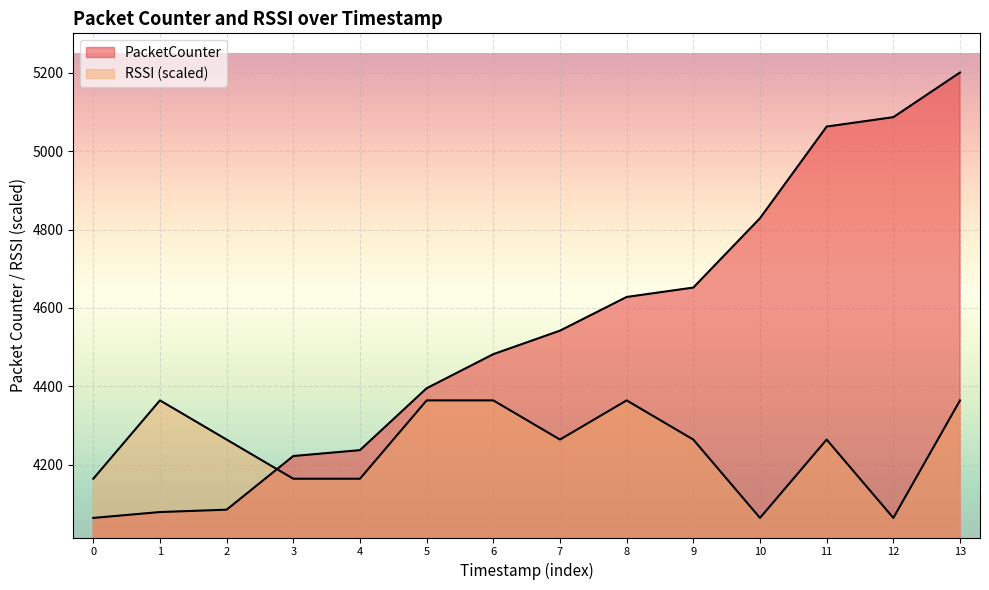

True or false: PacketCounter has a value of 7027 at 0.

False